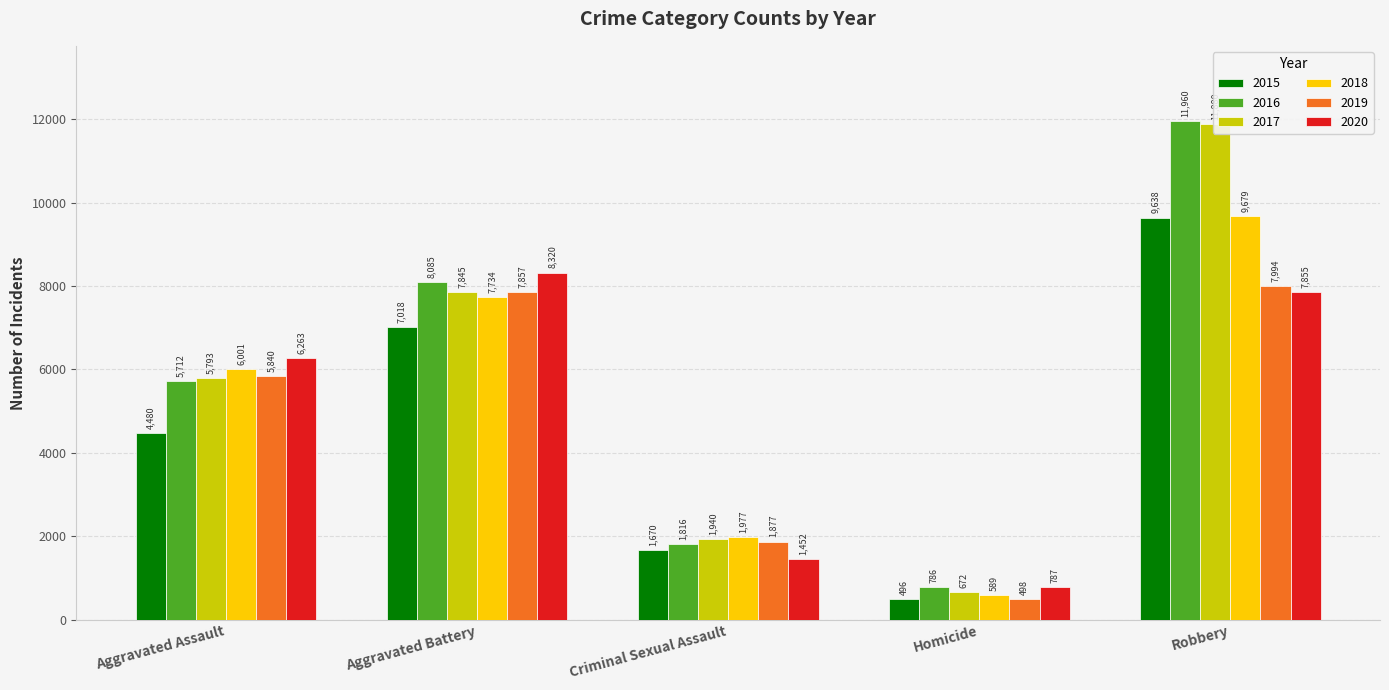

What is the difference between the second highest and second lowest values in the 2019 series?

5980